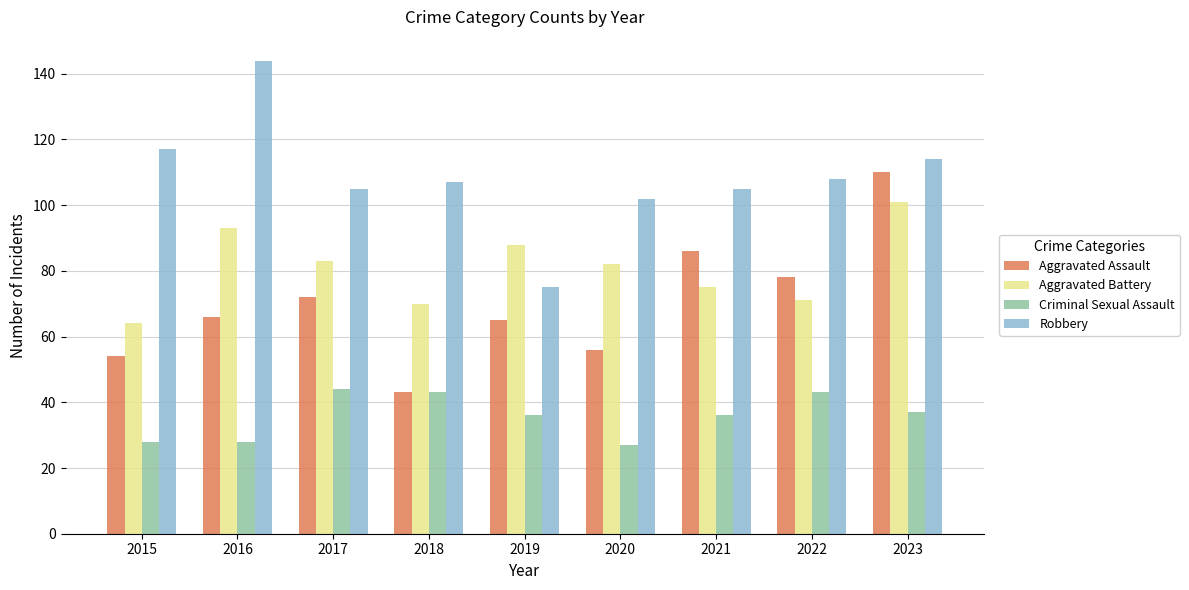

What is the spread (max minus min) of values at 2016?

116